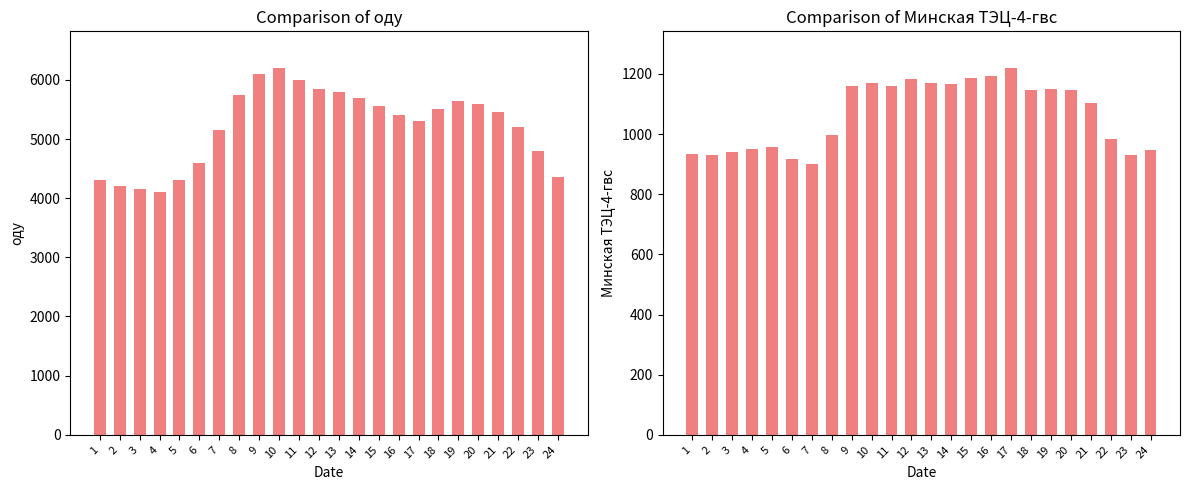

Reading left to right, transcribe all the data shown in this chart.

оду: 4300.0	4200.0	4150.0	4100.0	4300.0	4600.0	5150.0	5750.0	6100.0	6200.0	6000.0	5850.0	5800.0	5700.0	5550.0	5400.0	5300.0	5500.0	5650.0	5600.0	5450.0	5200.0	4800.0	4350.0
Минская ТЭЦ-4-гвс: 934.9	929.0	940.7	950.1	957.2	918.0	901.8	997.1	1160.4	1169.3	1158.4	1181.9	1170.8	1167.9	1187.8	1192.7	1219.7	1145.5	1149.7	1145.3	1103.6	983.6	930.3	947.5